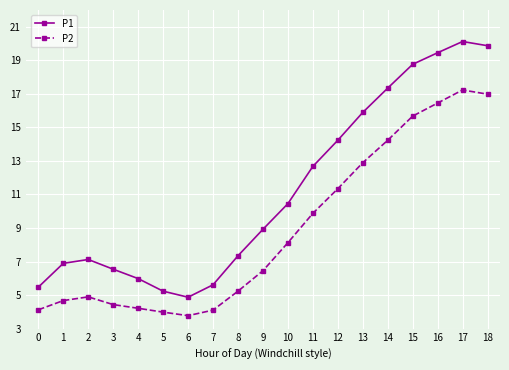

What is the highest value of the P1 series?

20.1